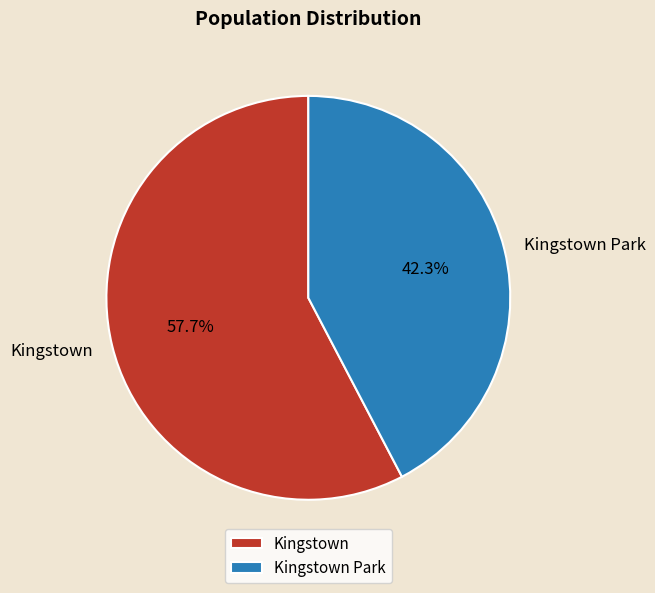

How many slices are in this pie chart?

2